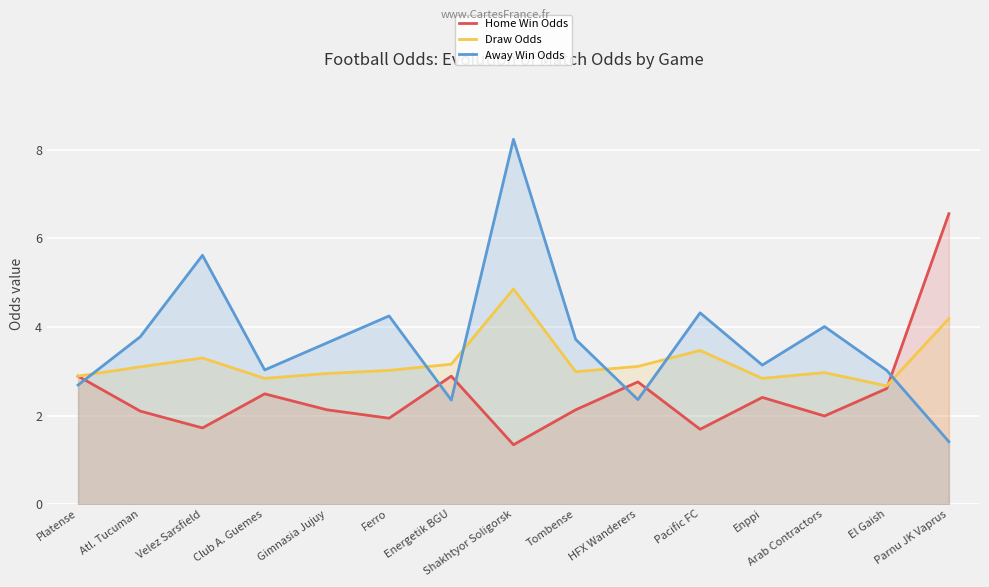

In Home Win Odds, how many points are lower than both neighbors (excluding endpoints)?

5